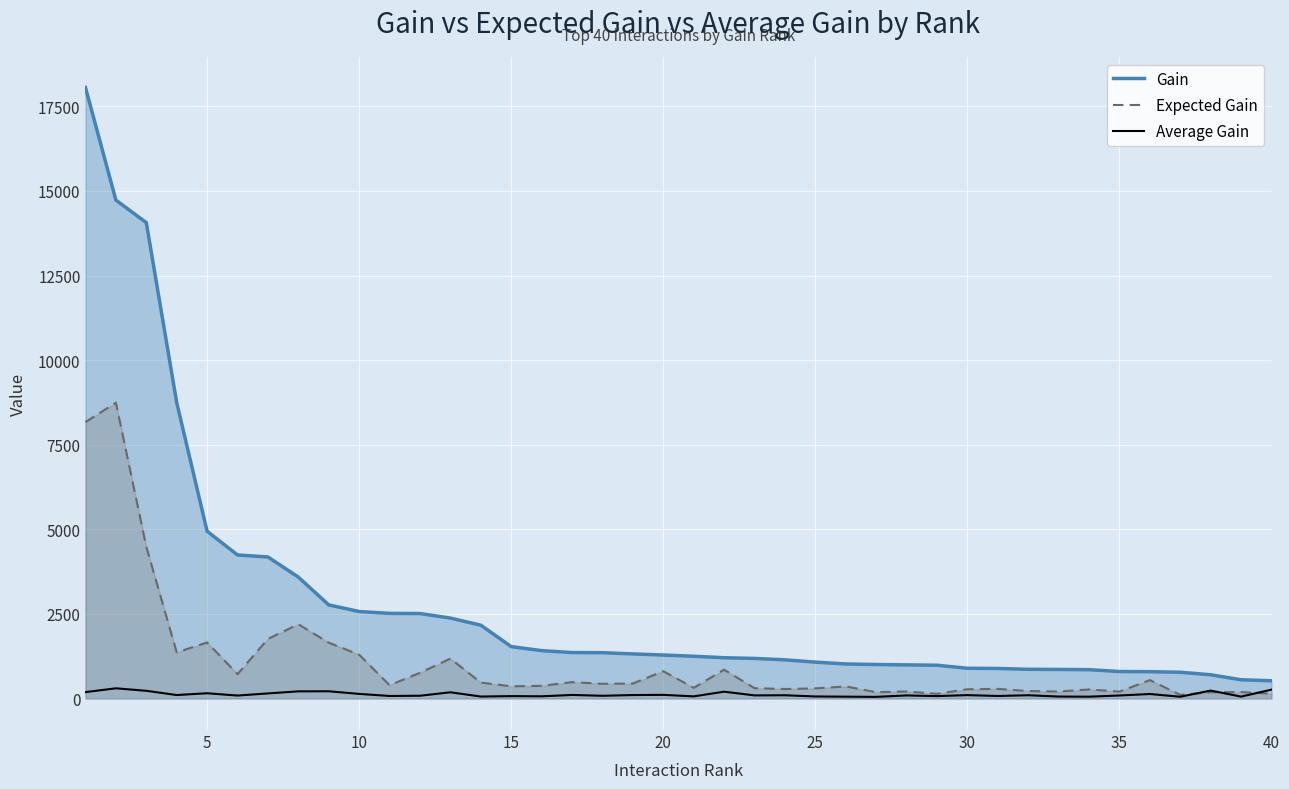

What is the difference between the Average Gain values at 32 and 25?

29.3